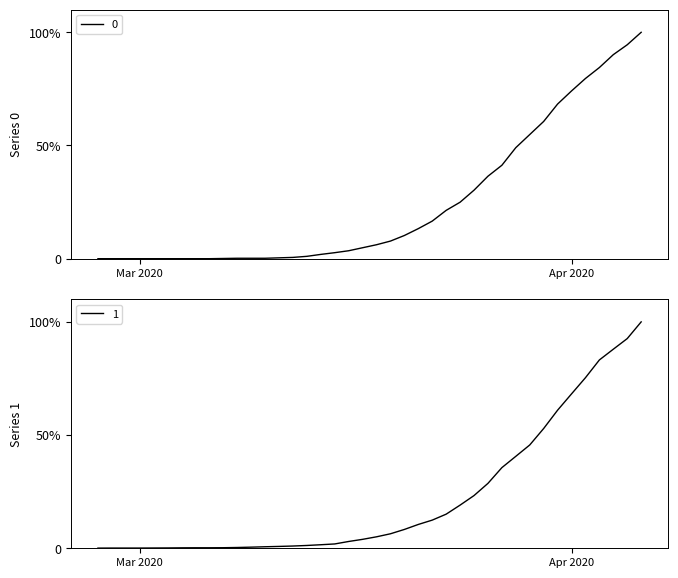

What is the sum of all 1 values?

888.5